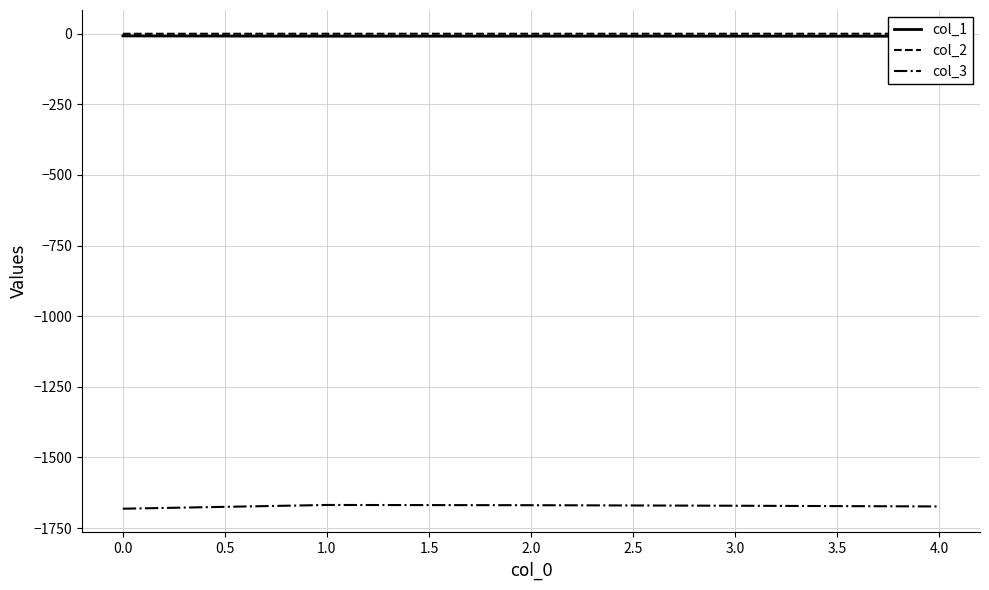

Reading right to left, extract all data points from this chart.

col_1: -8.9	-8.8	-8.7	-8.8	-7.8
col_2: -0.1	-0.1	-0.1	-0.1	-0.2
col_3: -1673.4	-1670.9	-1669.0	-1668.2	-1681.4